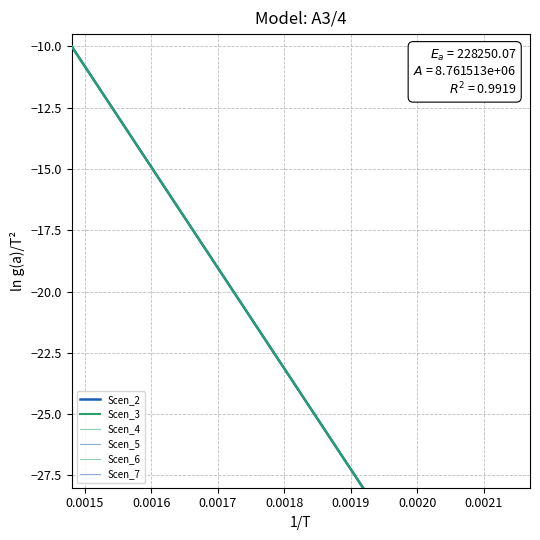

How many lines are shown in the chart?

6